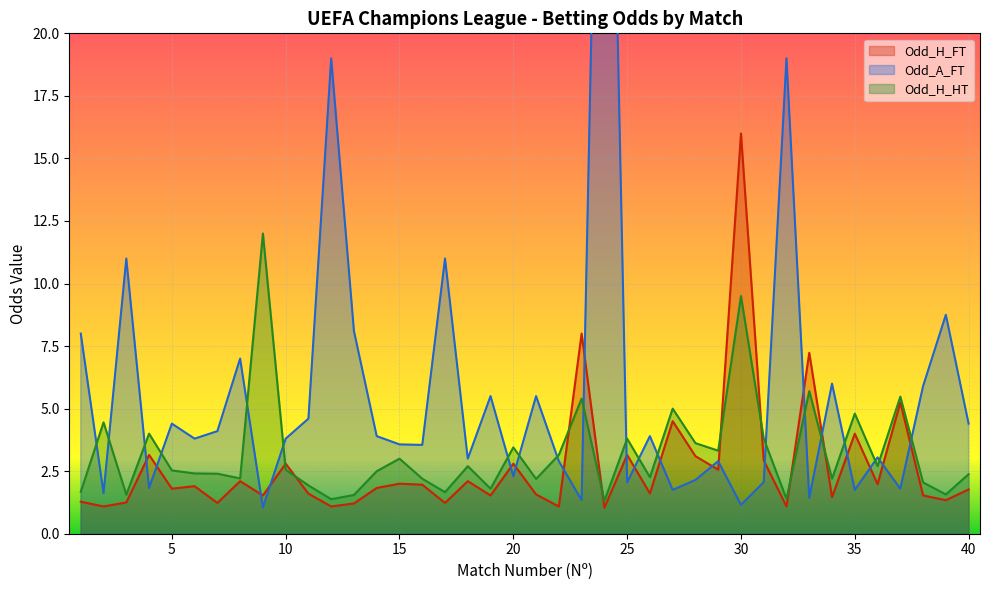

How many intersections are there between Odd_H_FT and Odd_A_FT?

20